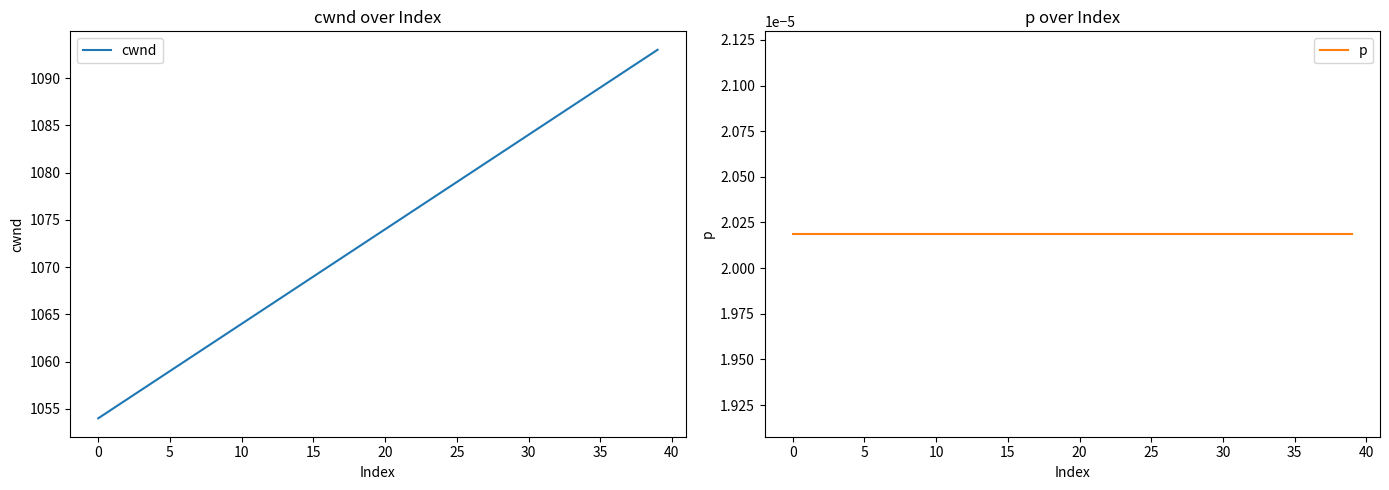

Where is cwnd nearest to the value 1073?

19